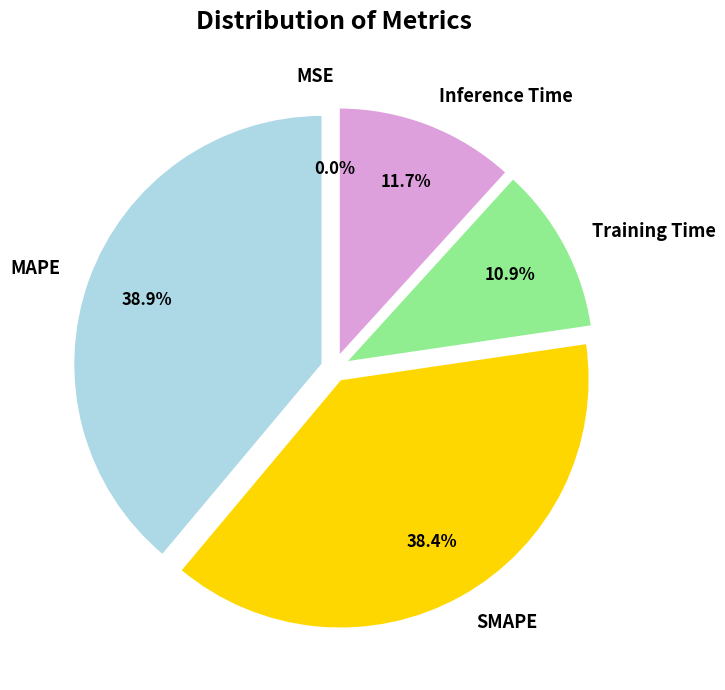

To the nearest percent, what is the combined percentage of MAPE and Inference Time?

51%